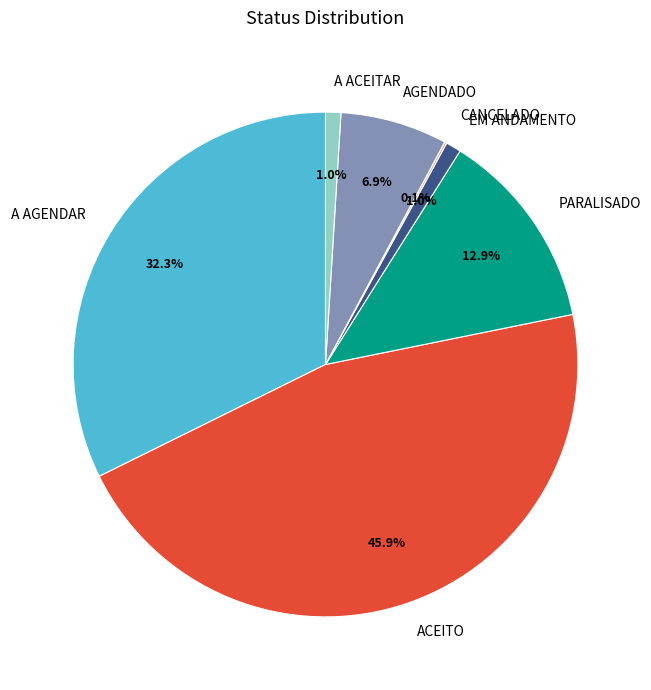

What percentage is the A ACEITAR slice, to the nearest percent?

1%